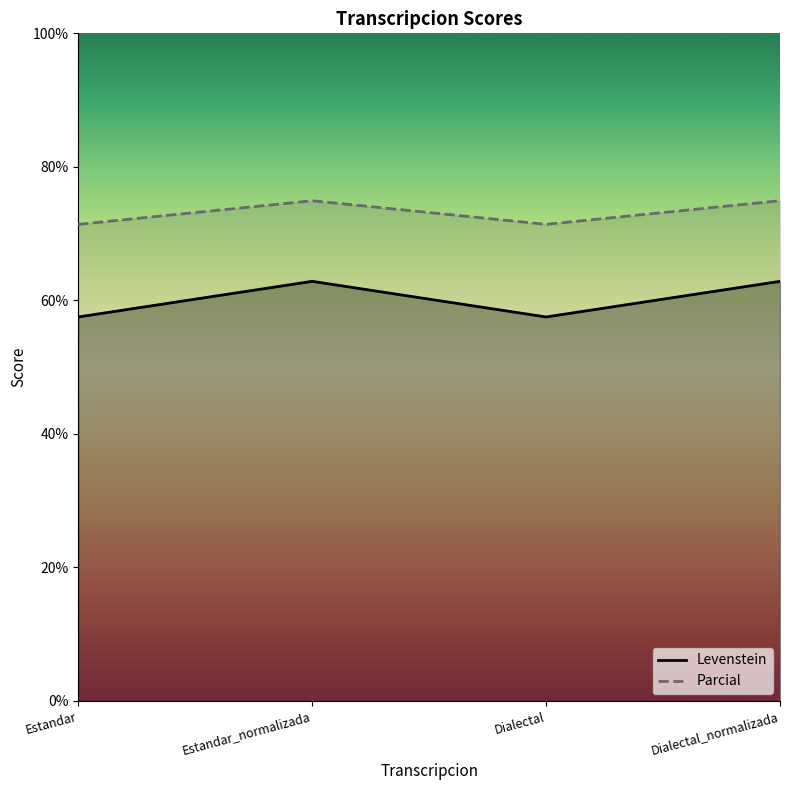

The value of Levenstein at Estandar_normalizada is 62.8. True or false?

True